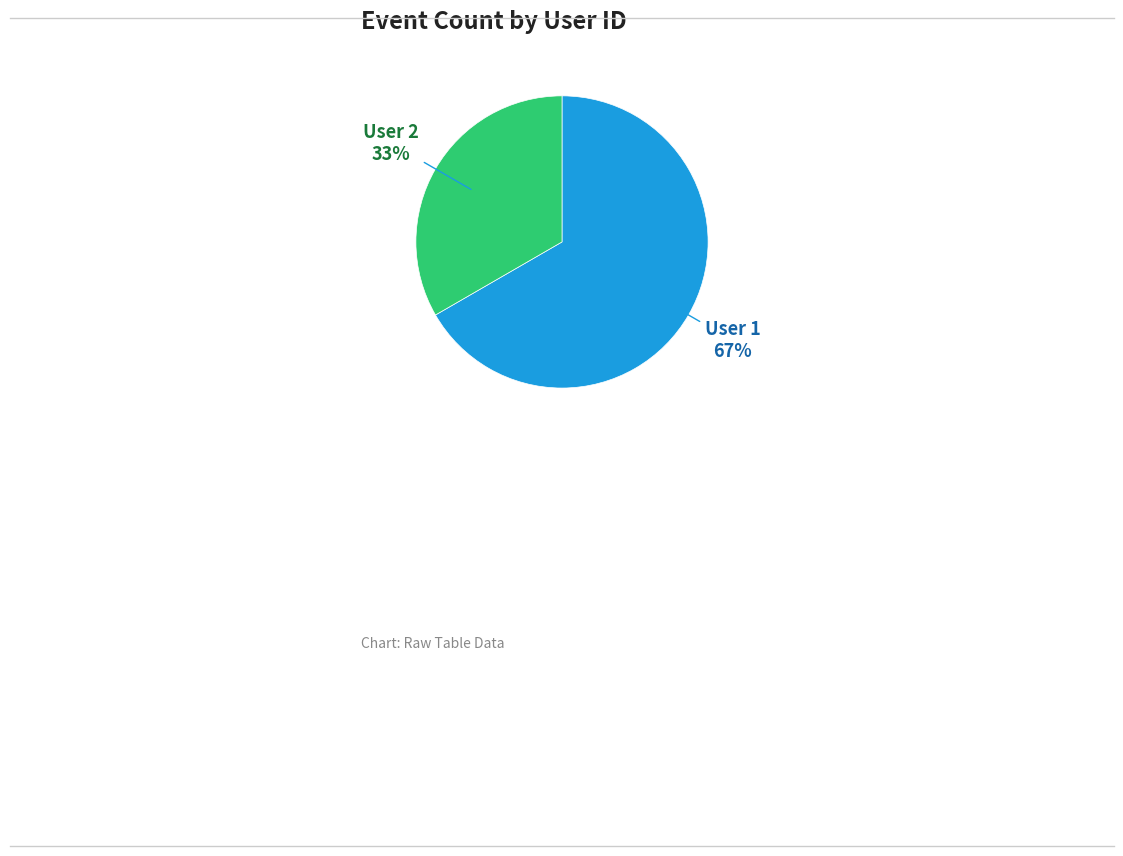

Is the sum of User 2 and User 1 greater than half?

Yes